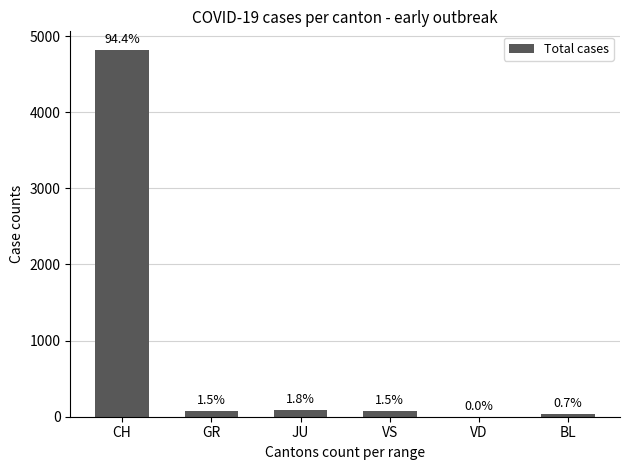

Between BL and VD, which is larger?

BL